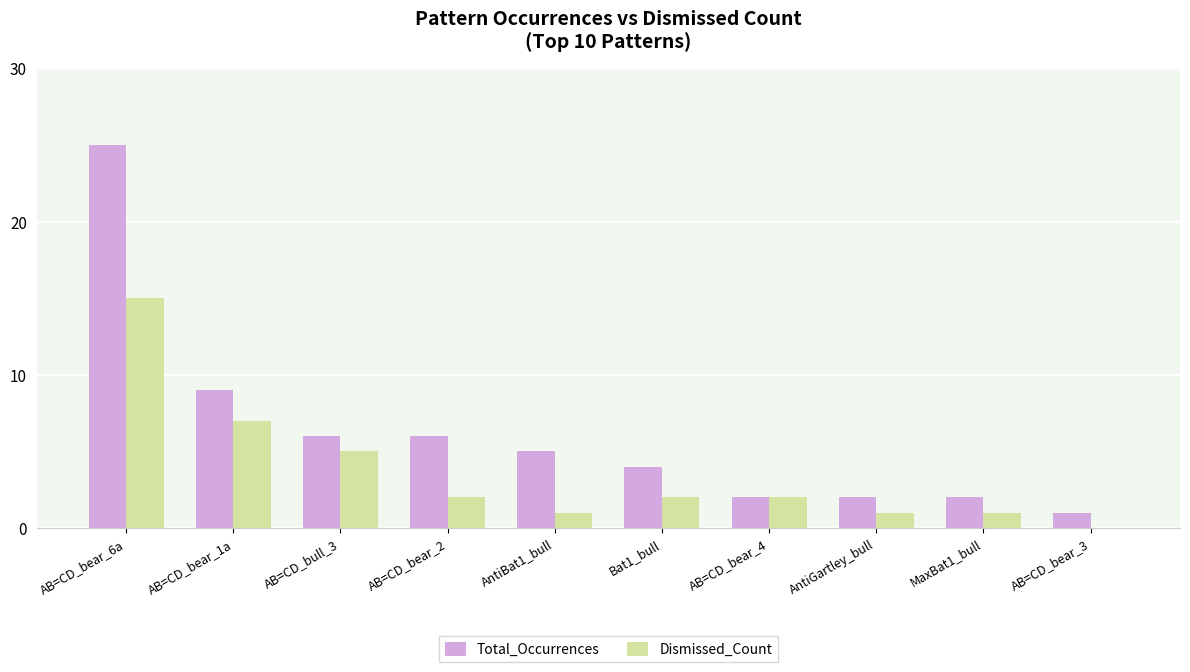

What is the sum of all Total_Occurrences values?

62